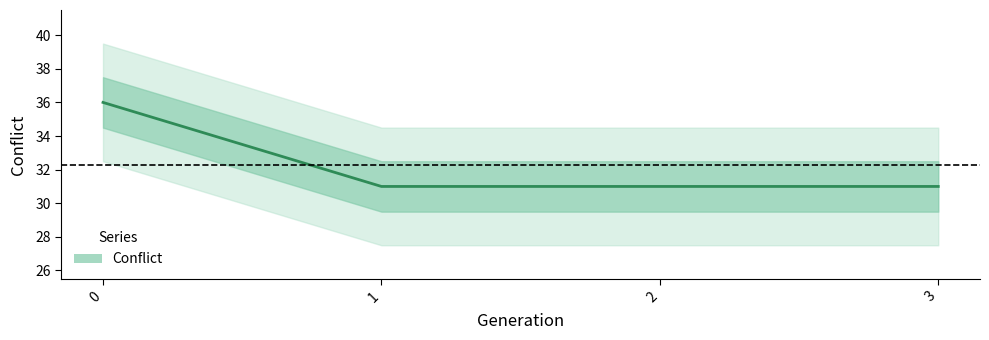

Count the number of data series in this chart.

1